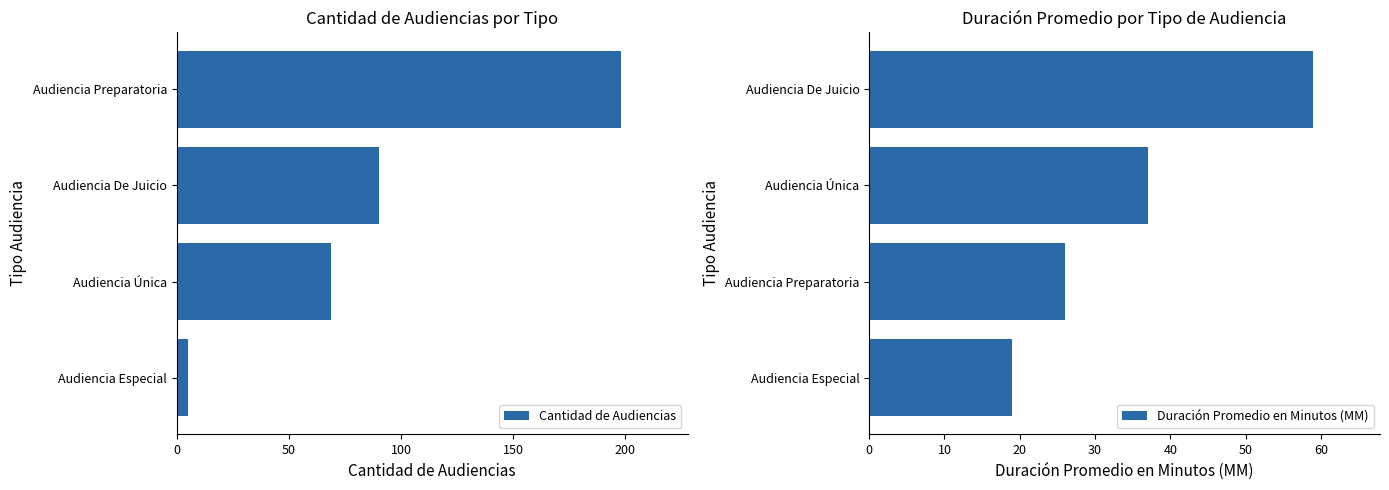

List the labels in order of Duración Promedio en Minutos (MM) value, smallest first.

Audiencia Especial, Audiencia Preparatoria, Audiencia Única, Audiencia De Juicio